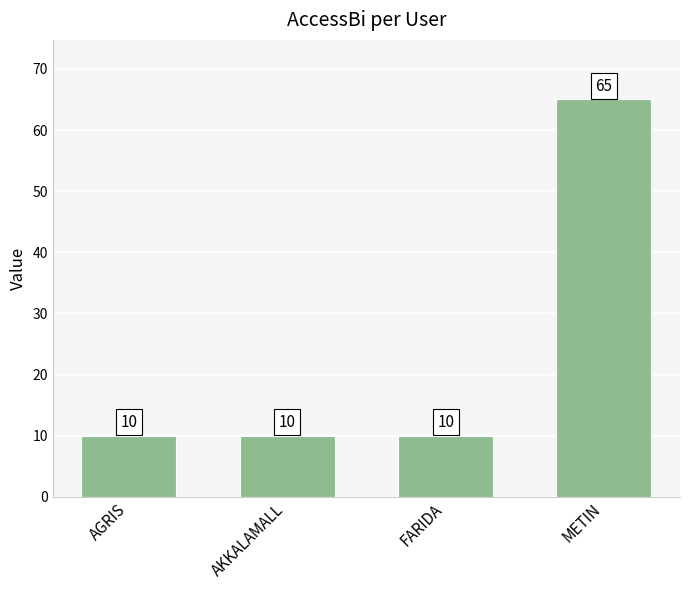

What is the label of the 1st bar from the right?

METIN